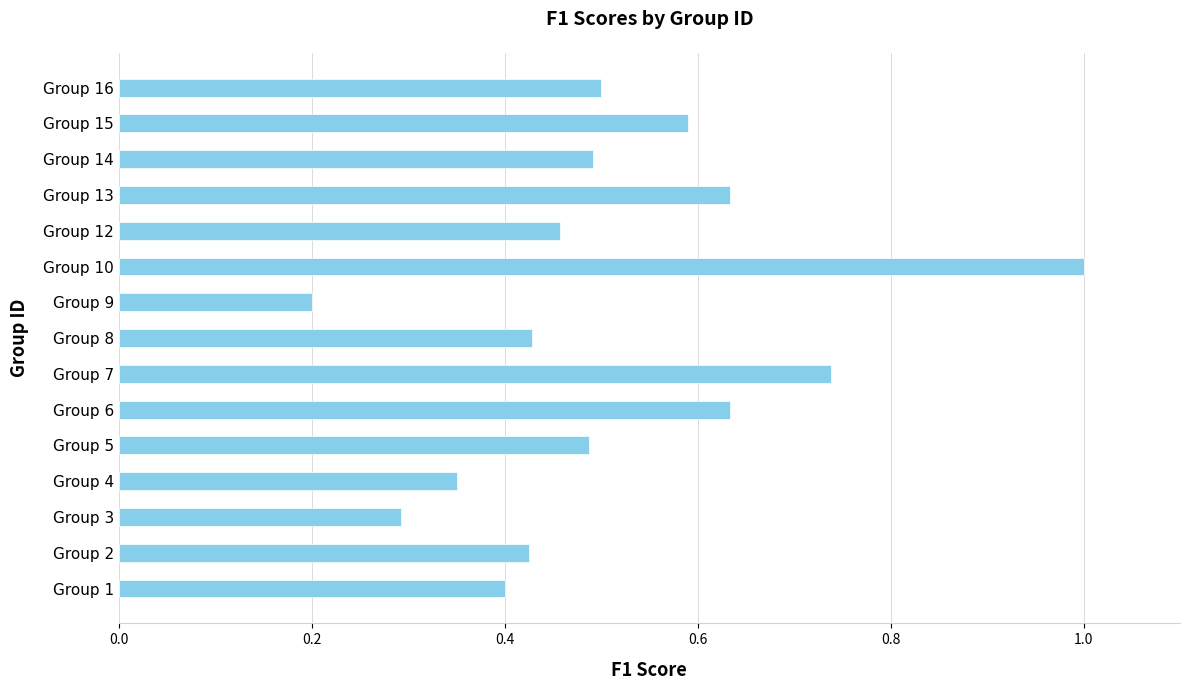

Does the chart contain stacked bars?

No